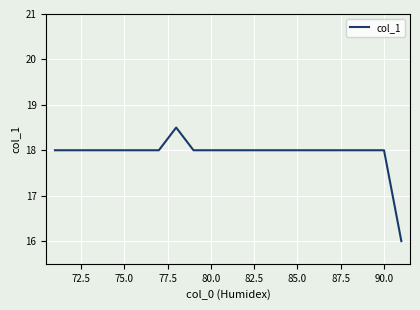

What is the minimum value shown in the chart?

16.0